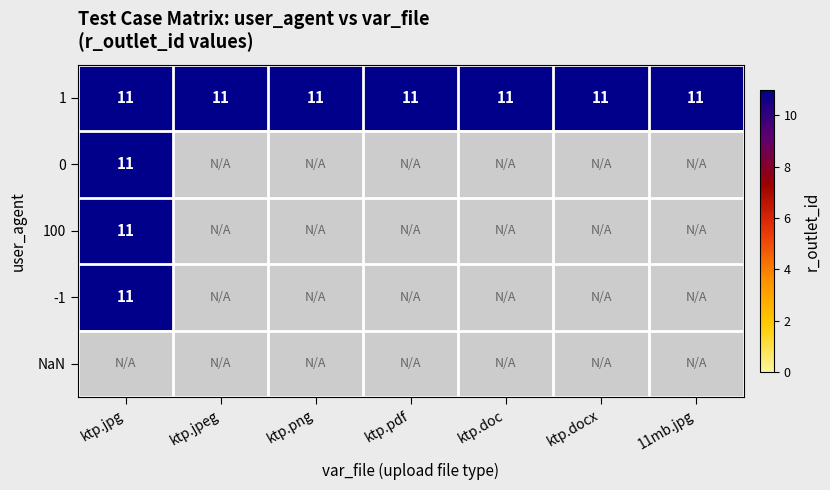

Is the value of 0 at ktp.png greater than the value of 100 at ktp.jpeg?

No